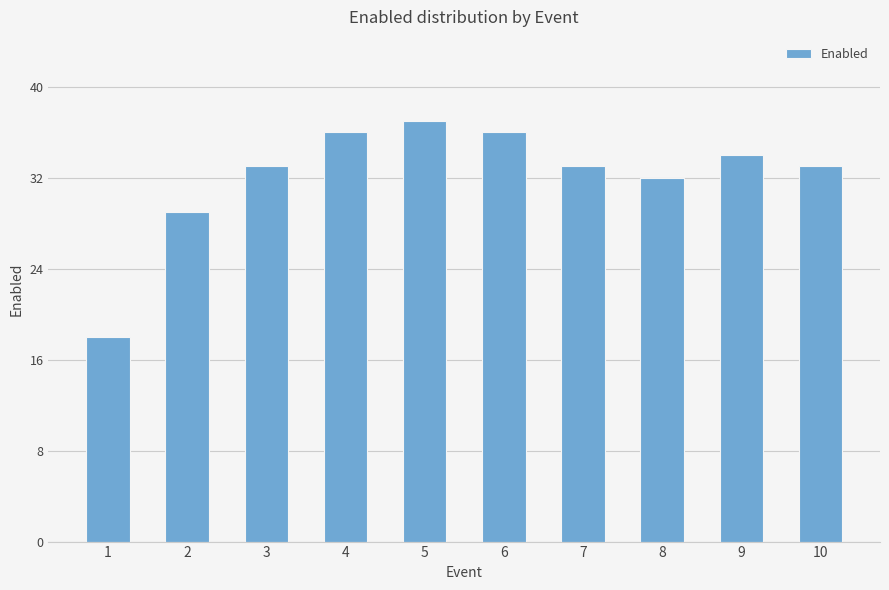

What is the average value?

32